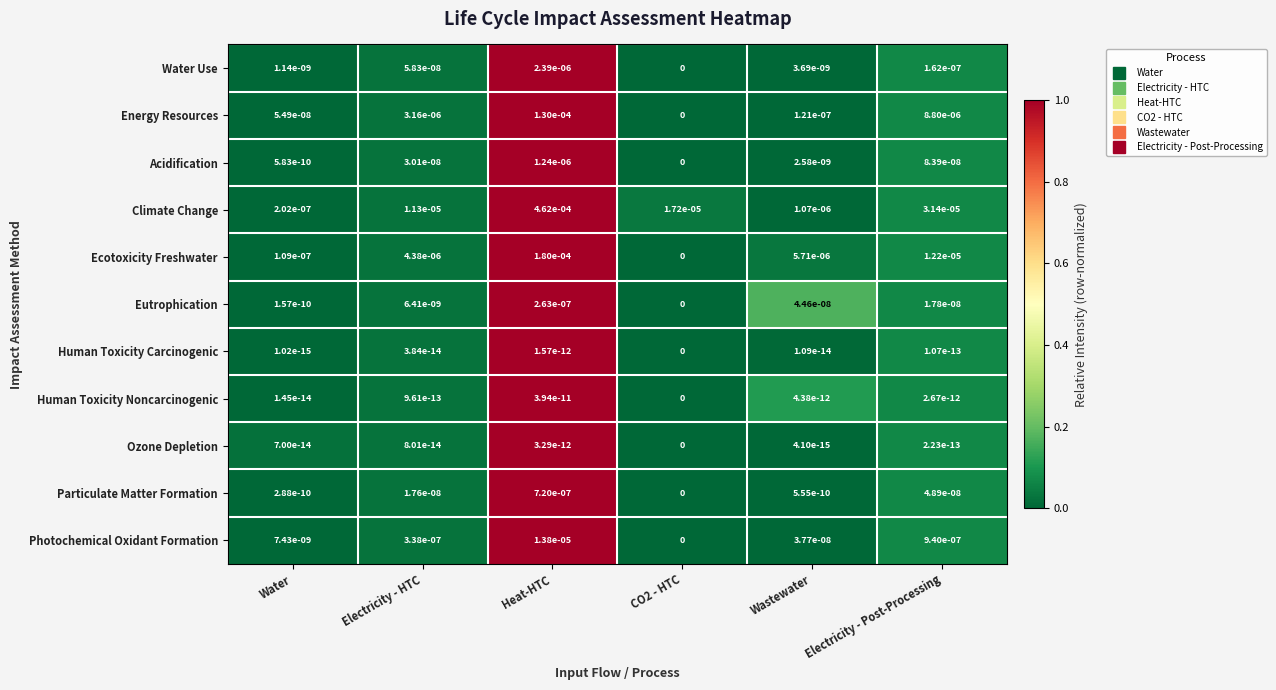

True or false: Ozone Depletion has a value of 0.0 at Electricity - HTC.

True